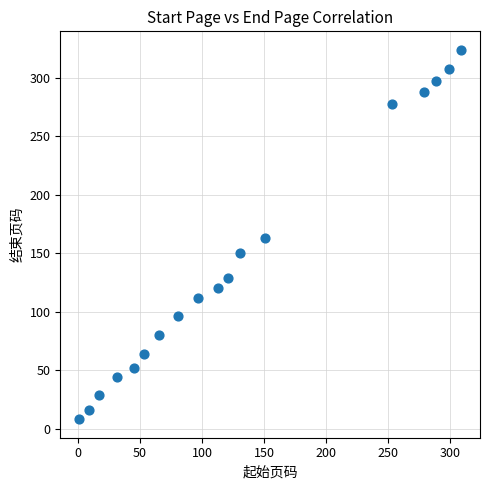

What is the range of Y values (max minus min)?

316